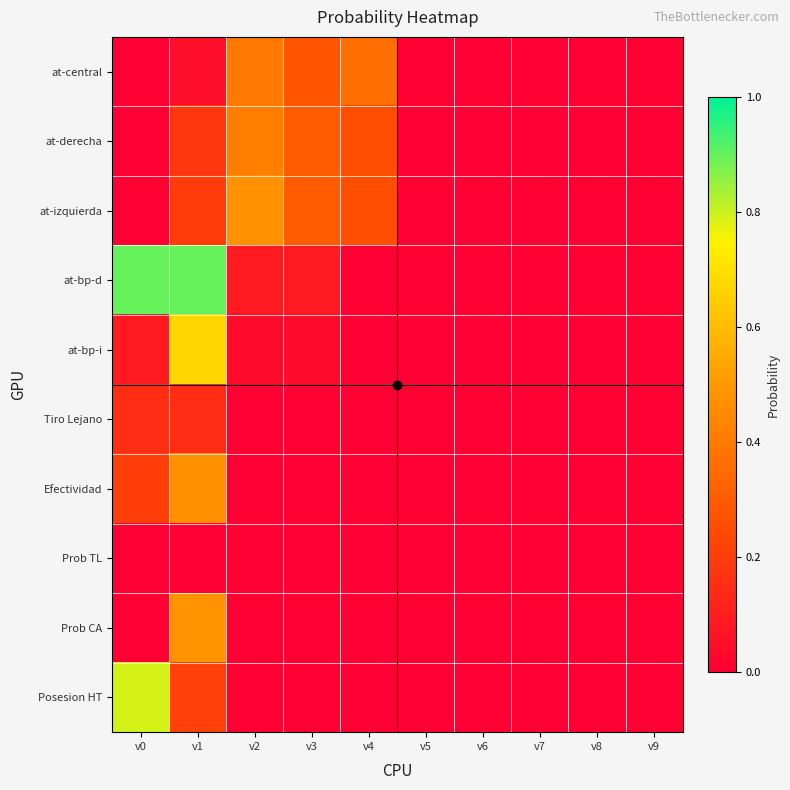

Which series has the widest spread of values?

at-bp-d